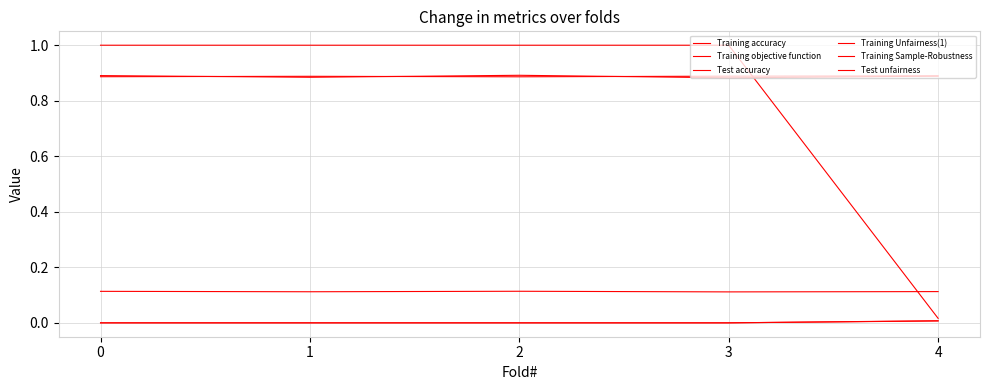

True or false: Training objective function and Test unfairness cross at least once.

False